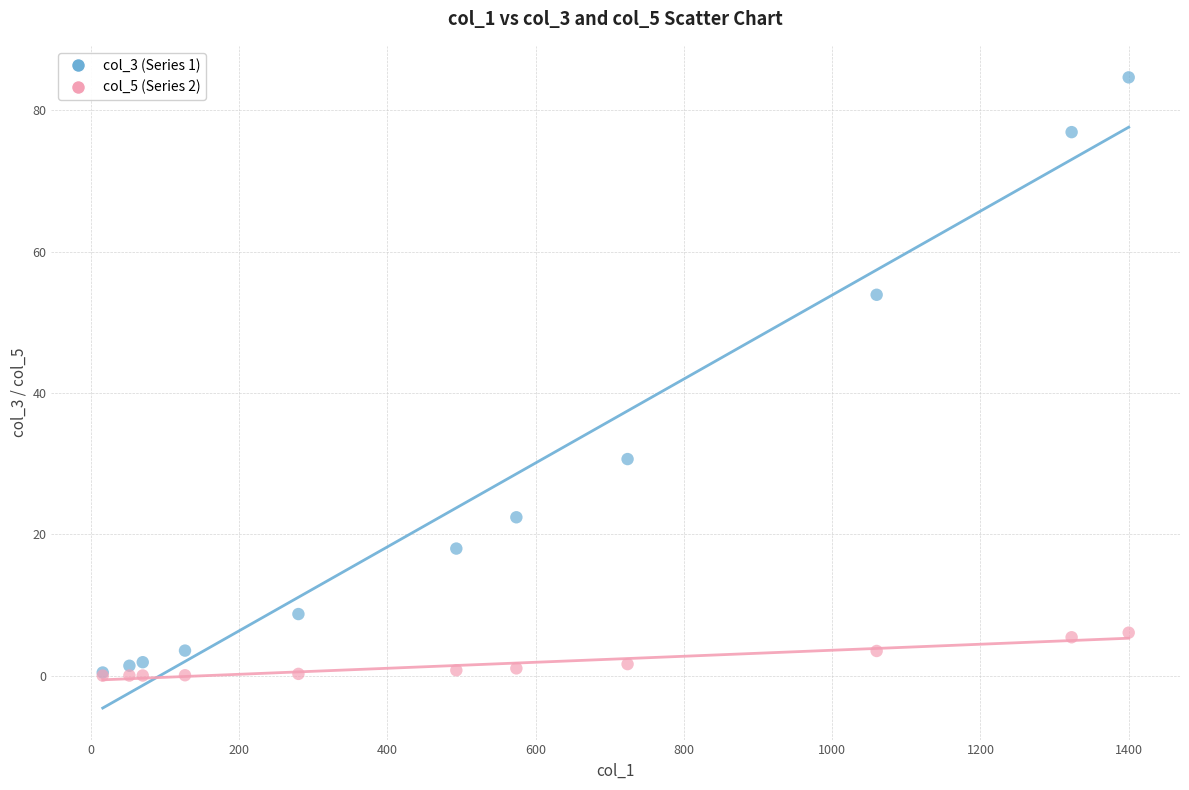

What are all the series names shown in the legend?

col_3 (Series 1), col_5 (Series 2)